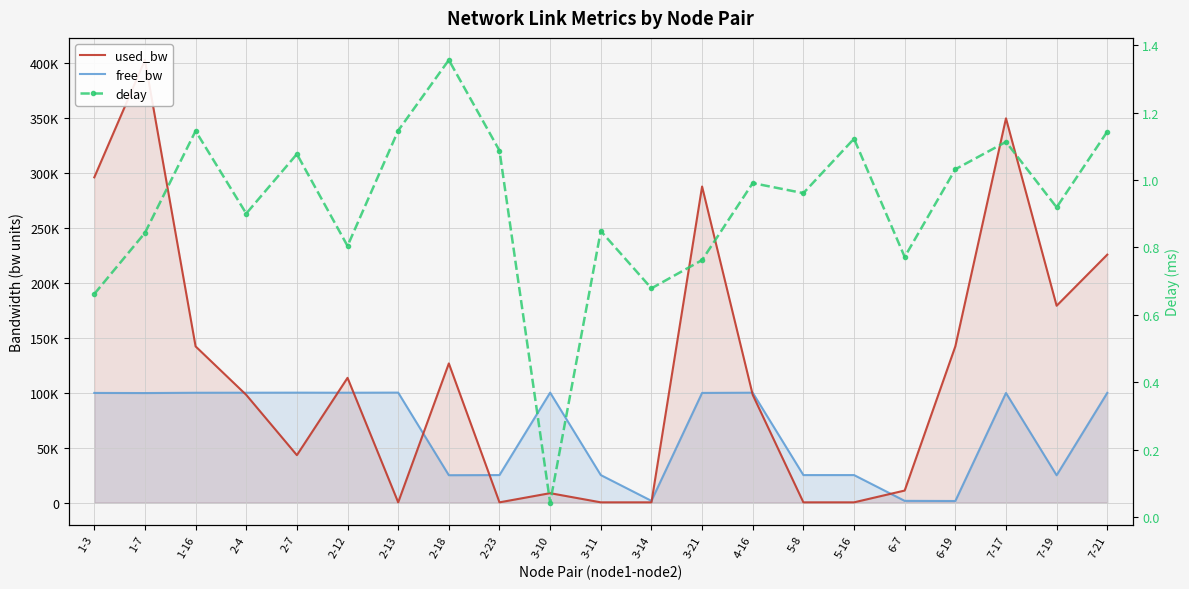

What is the maximum value shown in the chart?

402512.2